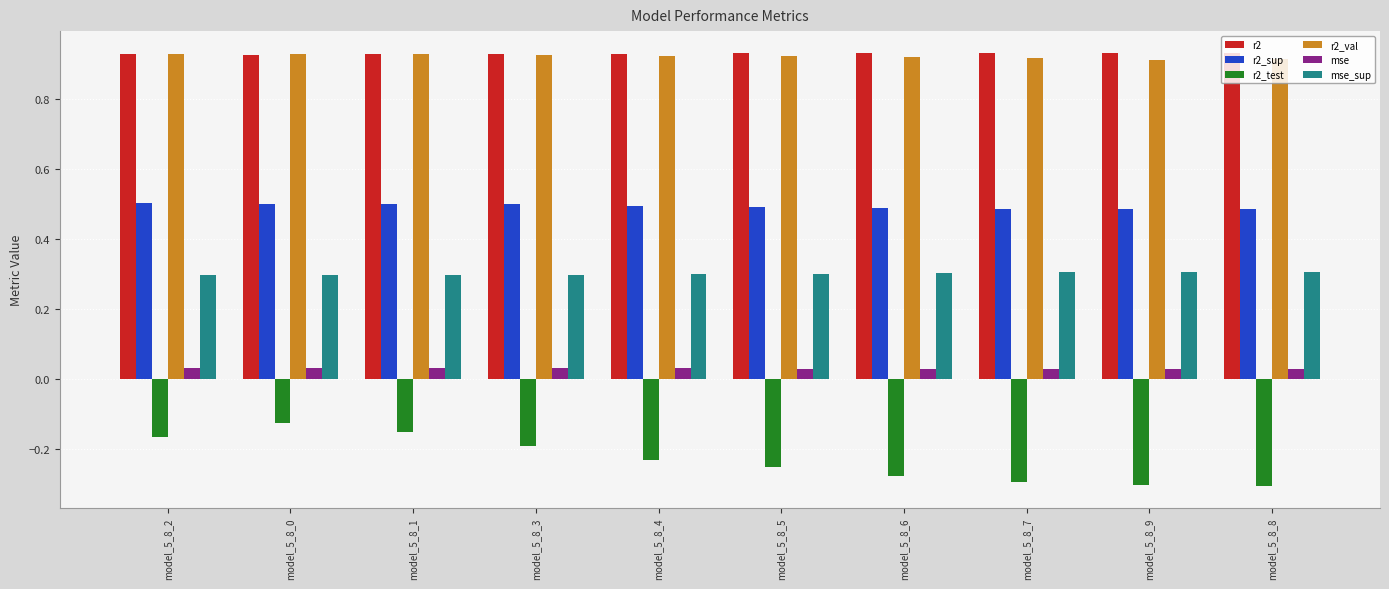

Between model_5_8_0 and model_5_8_6, which series saw the biggest shift?

r2_test